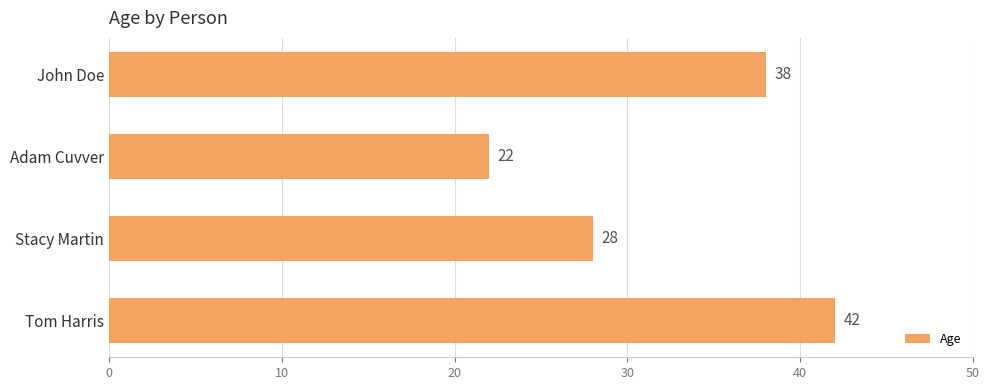

Reading bottom to top, extract all data points from this chart.

42	28	22	38